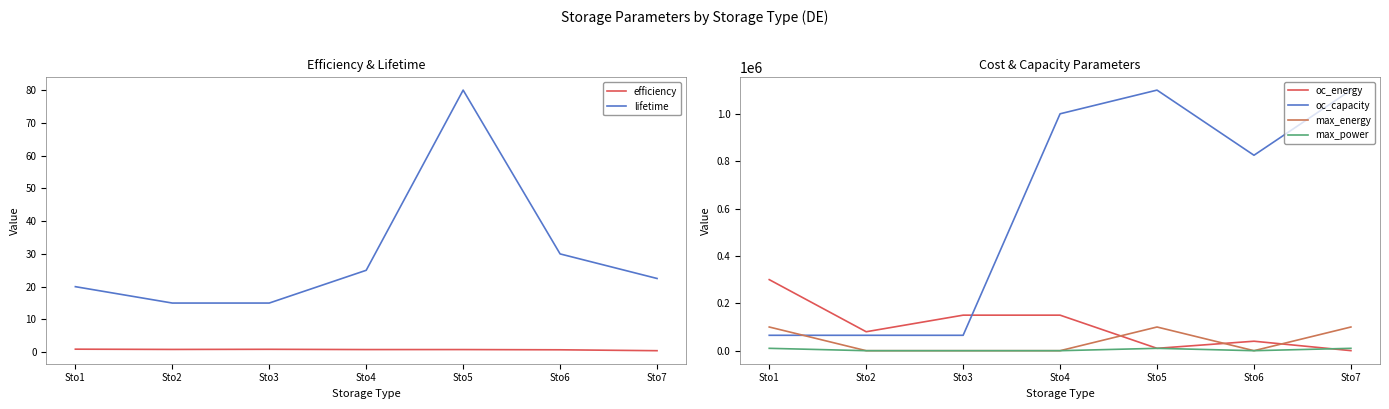

Where is the first local minimum for oc_energy?

Sto2